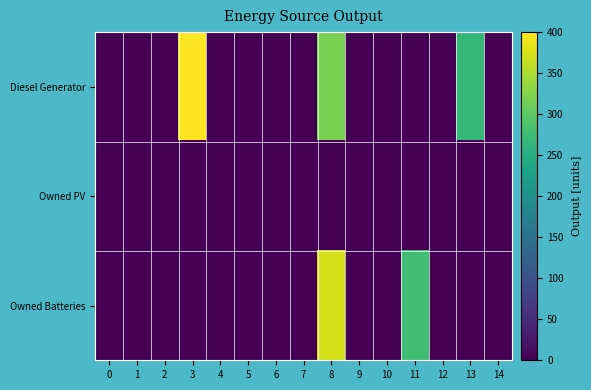

Reading left to right, transcribe all the data shown in this chart.

row_0: 0=0.0	1=0.0	2=0.0	3=400.0	4=0.0	5=0.0	6=0.0	7=0.0	8=320.0	9=0.0	10=0.0	11=0.0	12=0.0	13=267.0	14=0.0
row_1: 0=0.0	1=0.0	2=0.0	3=0.0	4=0.0	5=0.0	6=0.0	7=0.0	8=0.0	9=0.0	10=0.0	11=0.0	12=0.0	13=0.0	14=0.0
row_2: 0=0.0	1=0.0	2=0.0	3=0.0	4=0.0	5=0.0	6=0.0	7=0.0	8=374.0	9=0.0	10=0.0	11=277.0	12=0.0	13=0.0	14=0.0